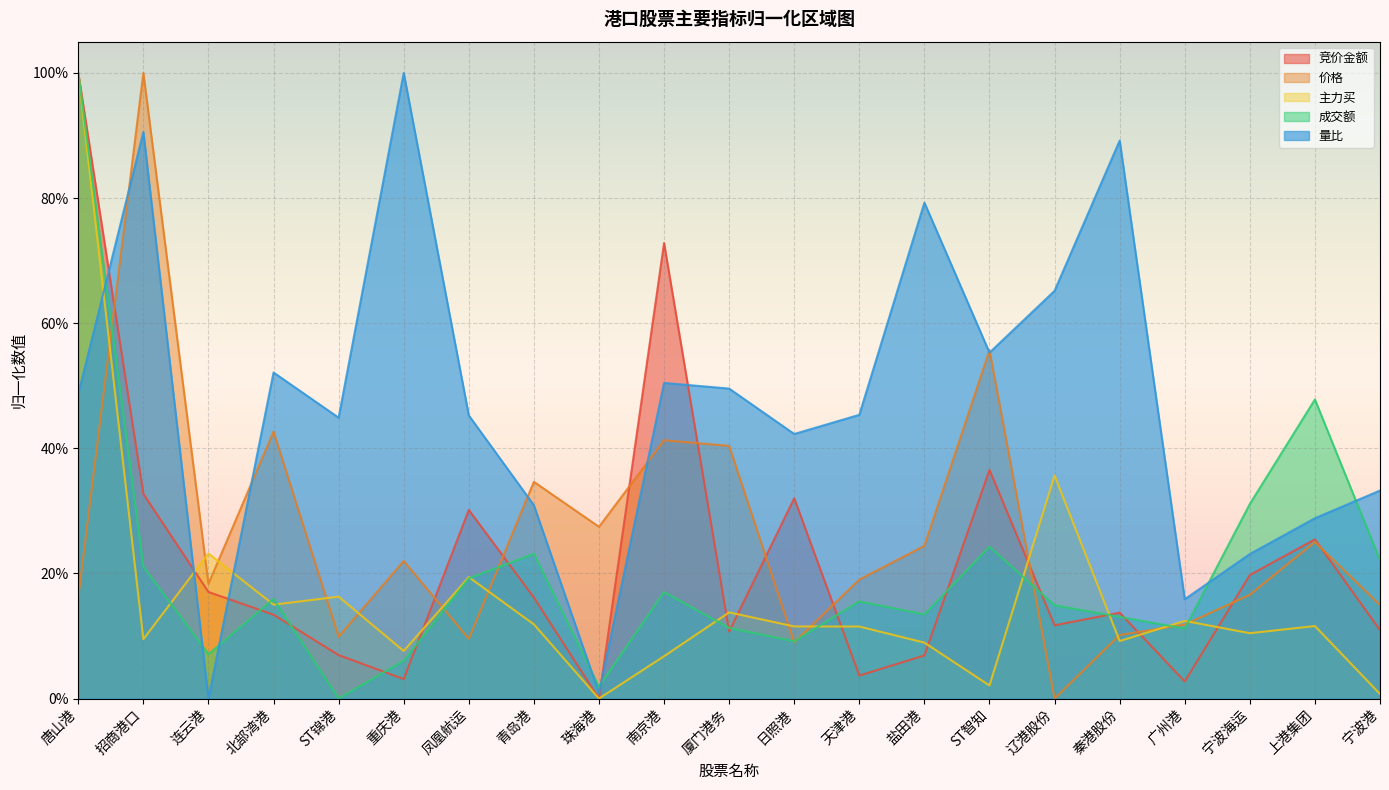

True or false: 主力买 has a value of -0.5 at 珠海港.

False